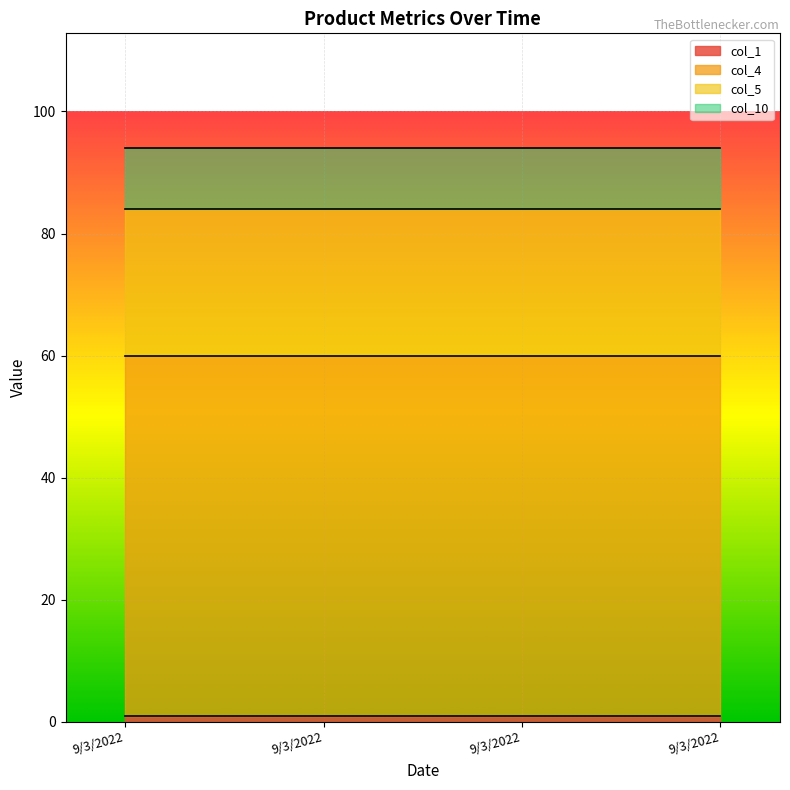

Between 9/3/2022 and 9/3/2022, which series saw the biggest shift?

col_1